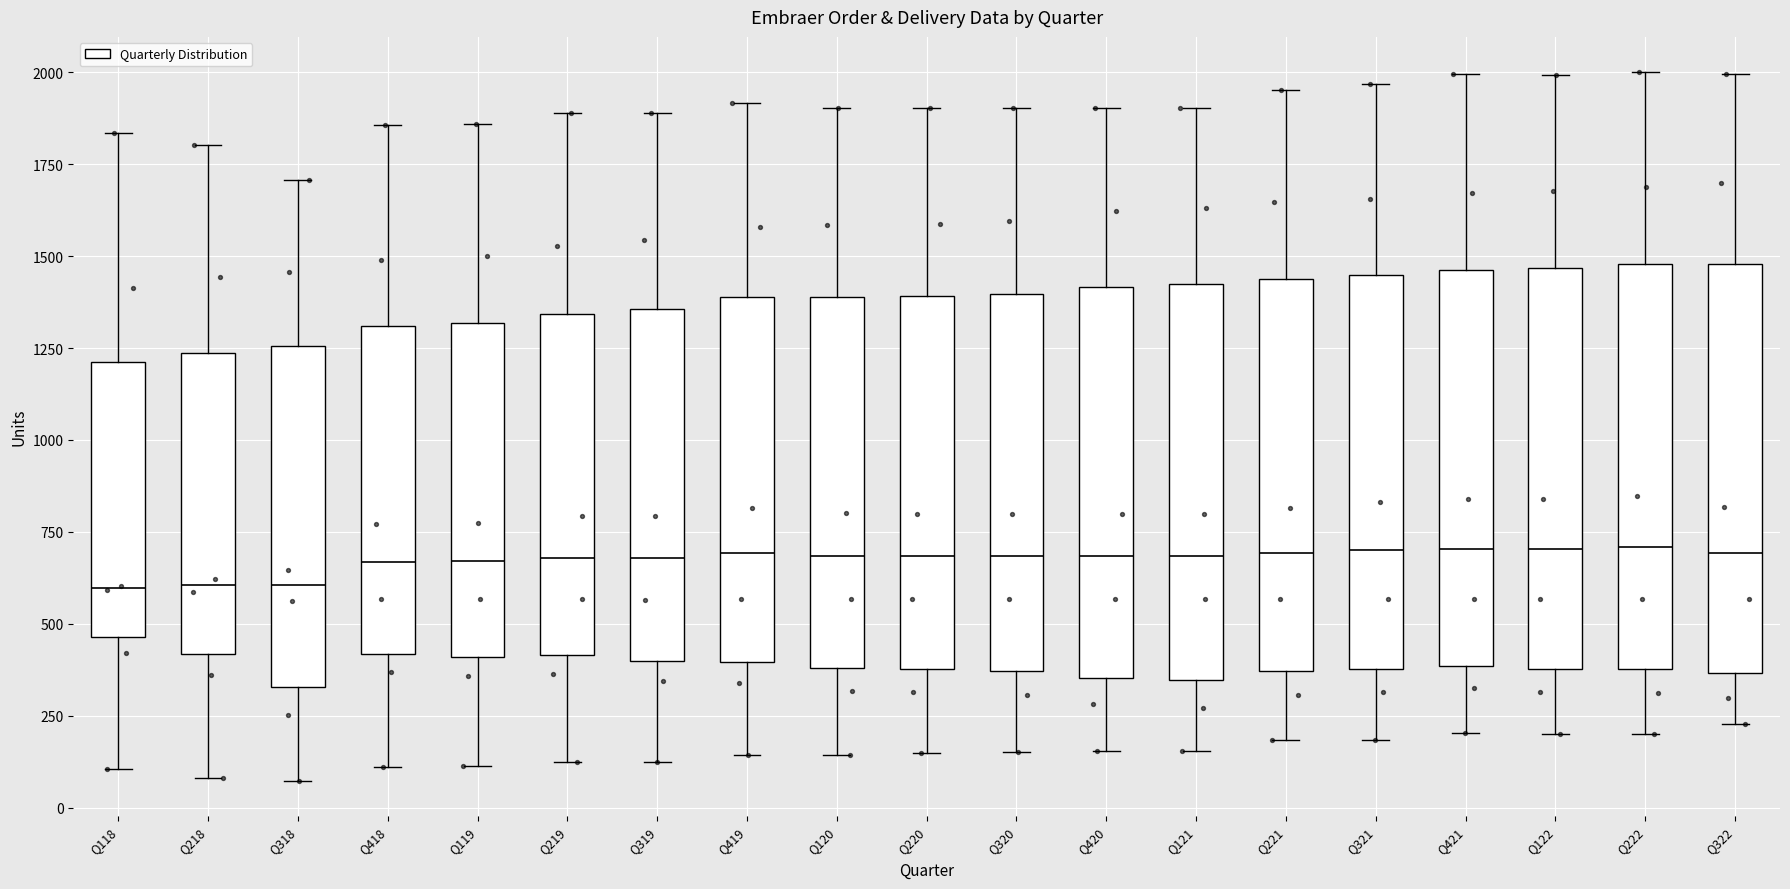

Reading left to right, read every box against the y-axis: the position of its median line, the range the box covers, and the ends of its whiskers. The values are not printed on the chart, so give them approximately, as read against the axis.

Q118: median 600, box 450 to 1200, whiskers 100 to 1850
Q218: median 600, box 400 to 1250, whiskers 100 to 1800
Q318: median 600, box 350 to 1250, whiskers 50 to 1700
Q418: median 650, box 400 to 1300, whiskers 100 to 1850
Q119: median 650, box 400 to 1300, whiskers 100 to 1850
Q219: median 700, box 400 to 1350, whiskers 100 to 1900
Q319: median 700, box 400 to 1350, whiskers 100 to 1900
Q419: median 700, box 400 to 1400, whiskers 150 to 1900
Q120: median 700, box 400 to 1400, whiskers 150 to 1900
Q220: median 700, box 400 to 1400, whiskers 150 to 1900
Q320: median 700, box 350 to 1400, whiskers 150 to 1900
Q420: median 700, box 350 to 1400, whiskers 150 to 1900
Q121: median 700, box 350 to 1400, whiskers 150 to 1900
Q221: median 700, box 350 to 1450, whiskers 200 to 1950
Q321: median 700, box 400 to 1450, whiskers 200 to 1950
Q421: median 700, box 400 to 1450, whiskers 200 to 2000
Q122: median 700, box 400 to 1450, whiskers 200 to 2000
Q222: median 700, box 400 to 1500, whiskers 200 to 2000
Q322: median 700, box 350 to 1500, whiskers 250 to 2000